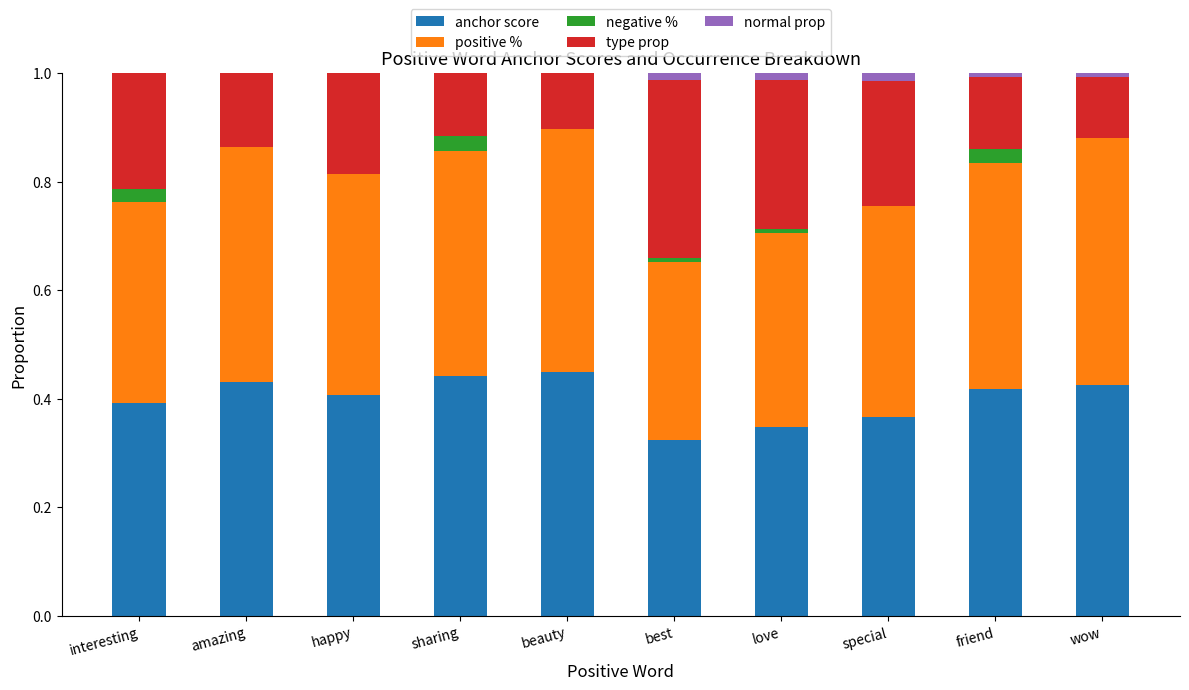

What is the sum of the positive % values at friend and happy?

0.8